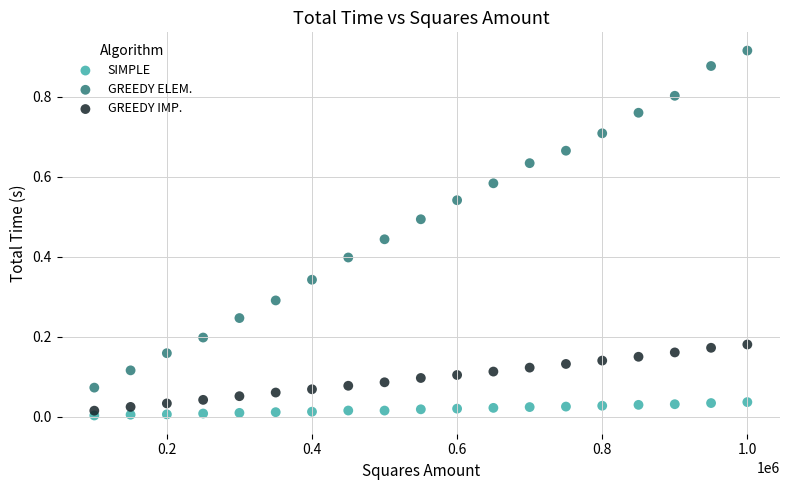

What are all the series names shown in the legend?

SIMPLE, GREEDY ELEM., GREEDY IMP.